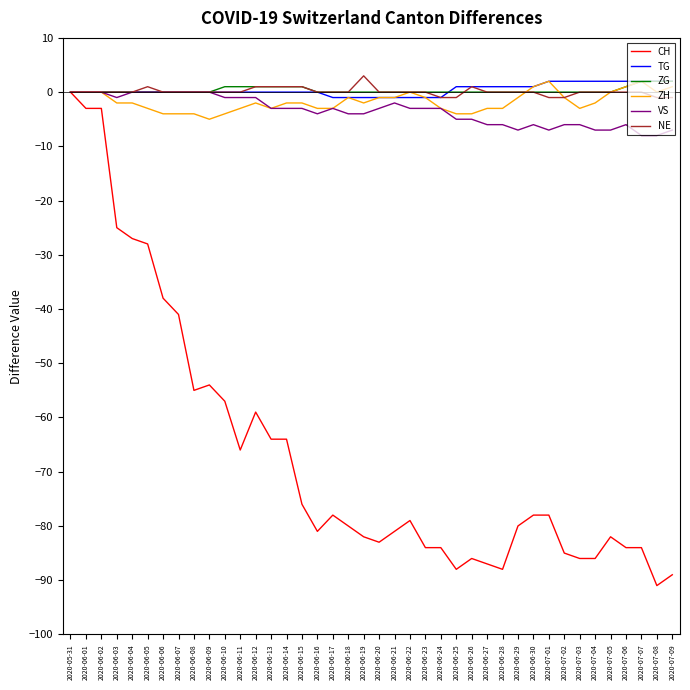

What are all the series names shown in the legend?

CH, TG, ZG, ZH, VS, NE